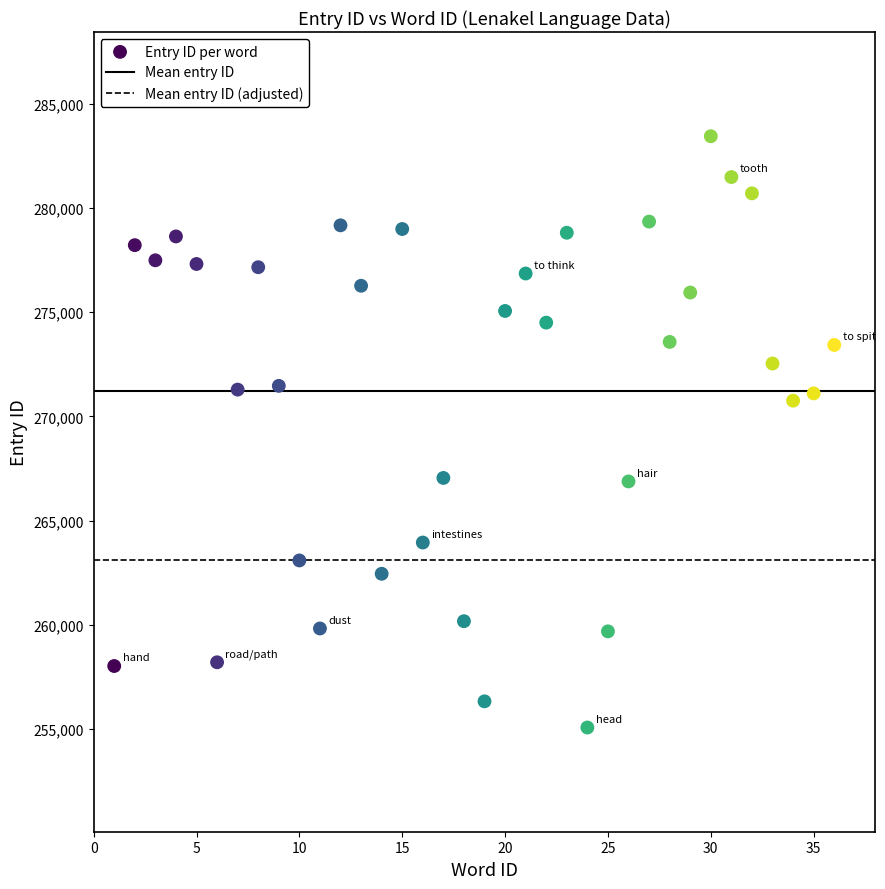

What is the range of Y values (max minus min)?

28371